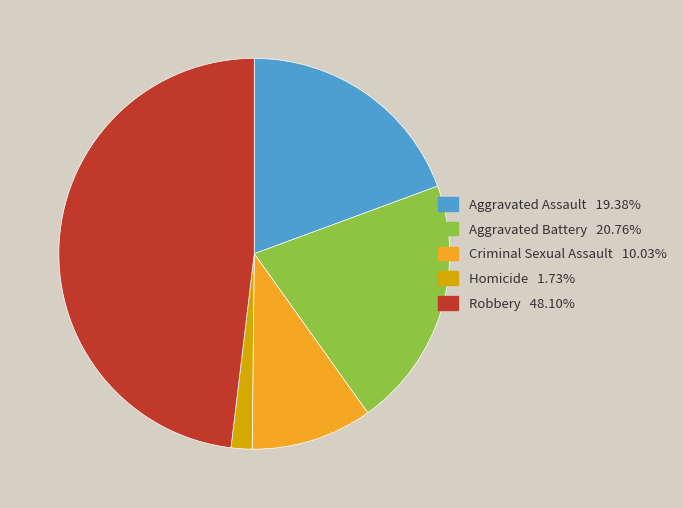

What is the ratio of the value at Aggravated Battery to the value at Criminal Sexual Assault?

2.1